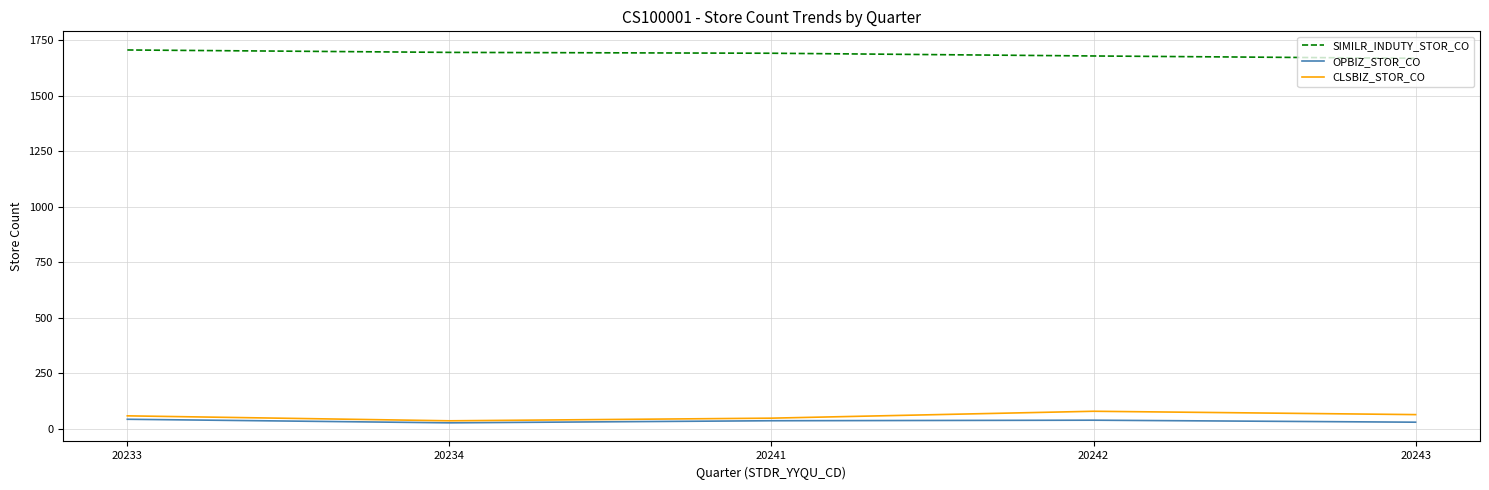

What is the spread (max minus min) of values at 20242?

1641.3